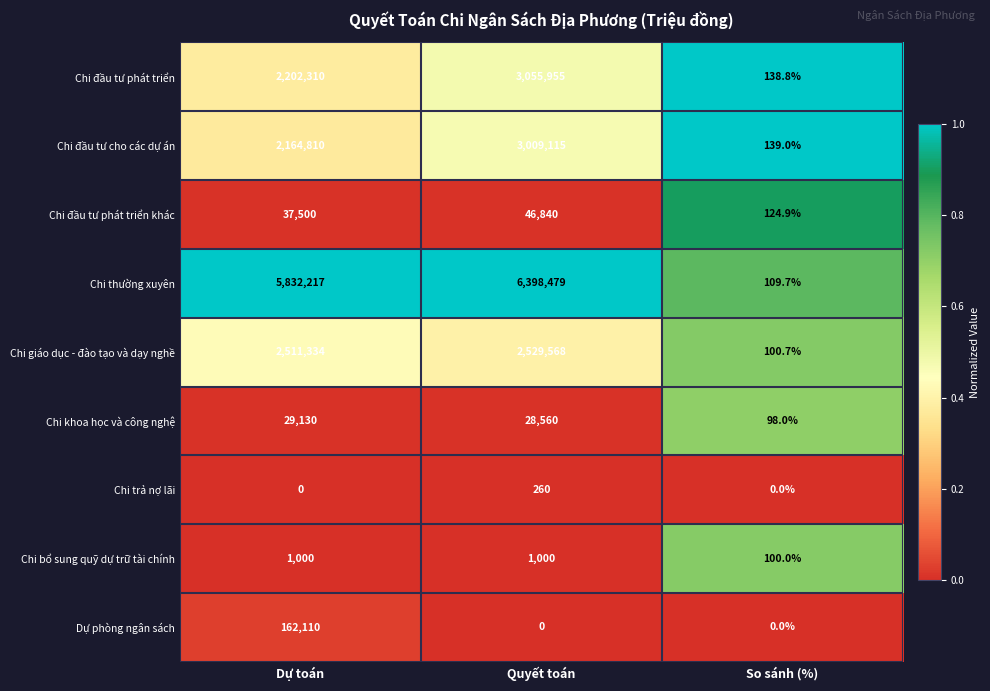

True or false: Chi giáo dục - đào tạo và dạy nghề has a value of 991431.3 at Quyết toán.

False